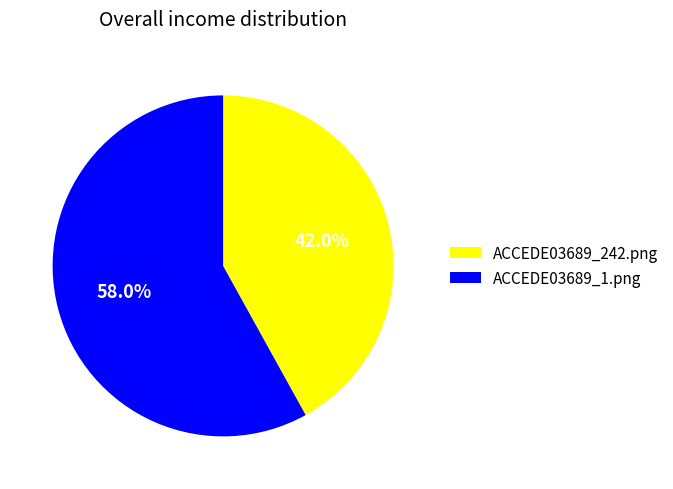

Which category has the smallest portion of the pie?

ACCEDE03689_242.png